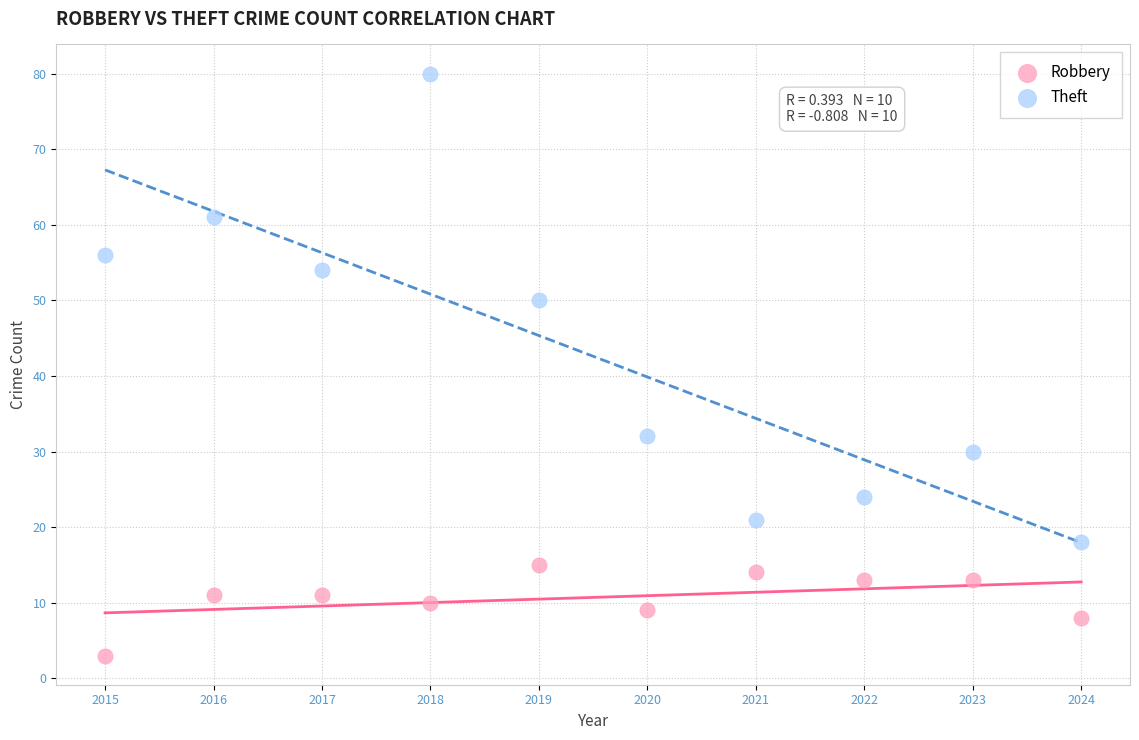

In the Theft series, what Y value is closest to 49?

50